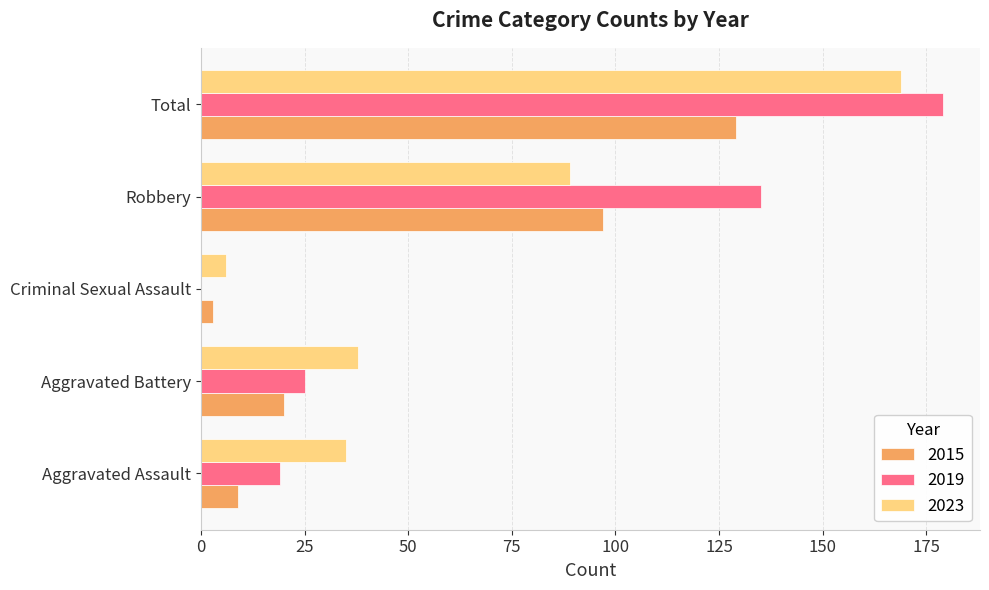

What is the difference between the 2015 values at Criminal Sexual Assault and Robbery?

94